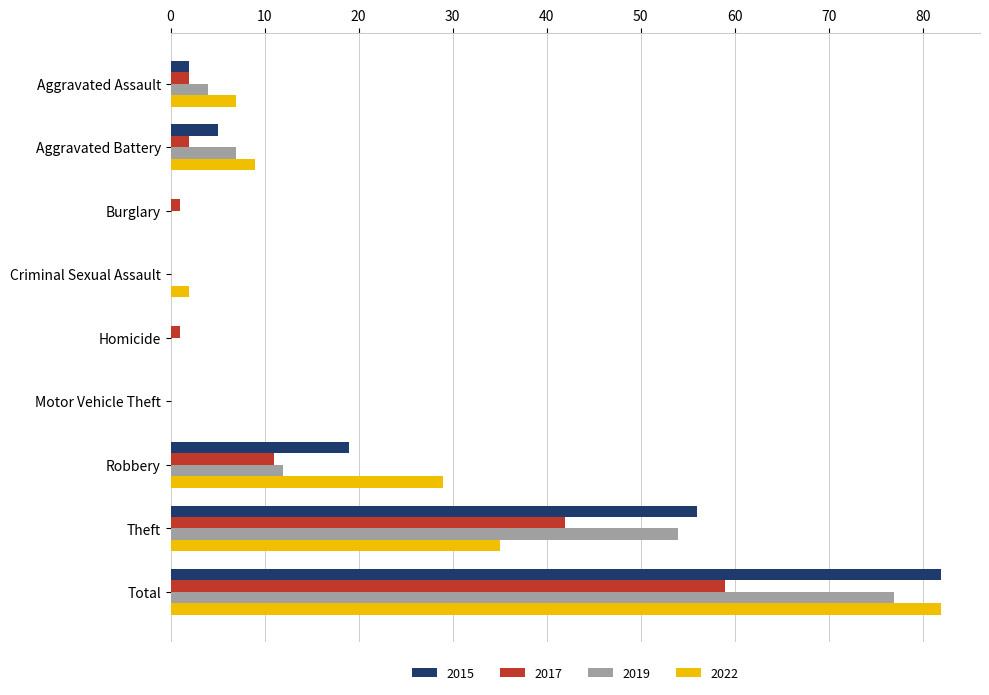

What is the sum of the 2019 values at Aggravated Battery and Robbery?

19